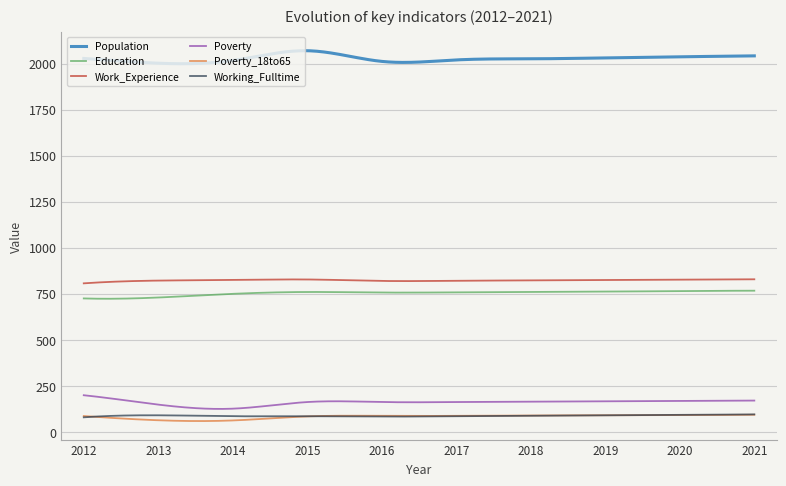

What is the maximum value shown in the chart?

2071.1